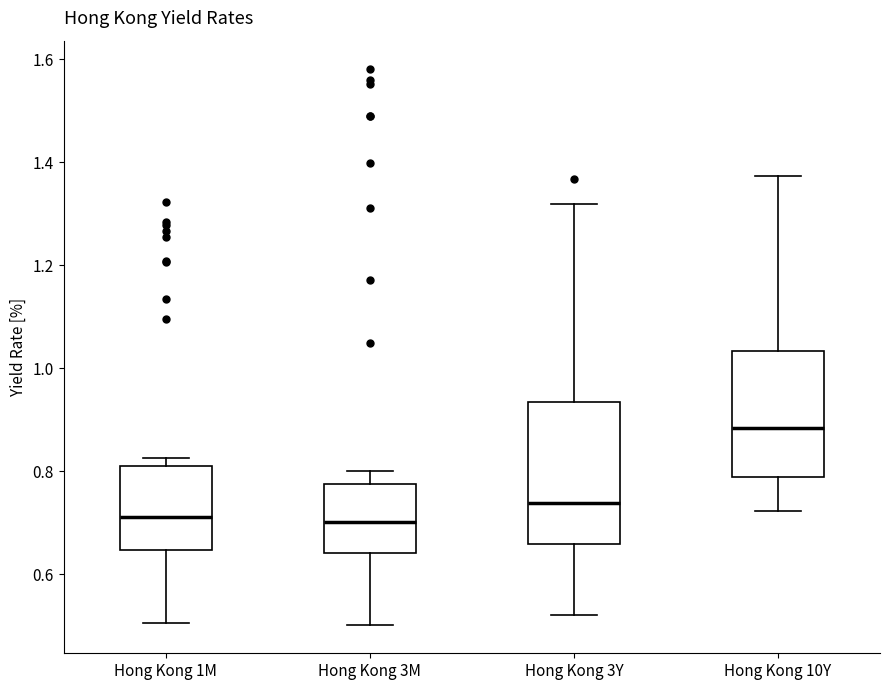

Reading left to right, read every box against the y-axis: the position of its median line, the range the box covers, and the ends of its whiskers. The values are not printed on the chart, so give them approximately, as read against the axis.

Hong Kong 1M: median 0.72, box 0.64 to 0.82, whiskers 0.50 to 0.82 (just above the box's upper edge)
Hong Kong 3M: median 0.70, box 0.64 to 0.78, whiskers 0.50 to 0.80
Hong Kong 3Y: median 0.74, box 0.66 to 0.94, whiskers 0.52 to 1.32
Hong Kong 10Y: median 0.88, box 0.78 to 1.04, whiskers 0.72 to 1.38